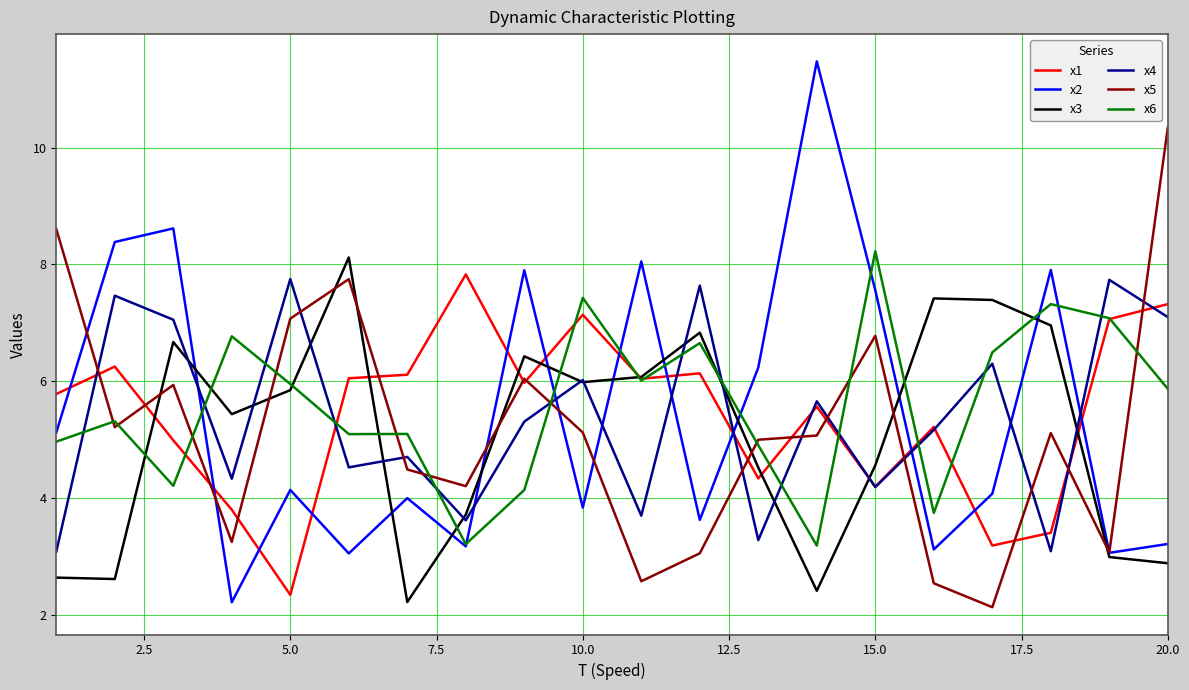

True or false: x1 and x2 cross at least once.

True